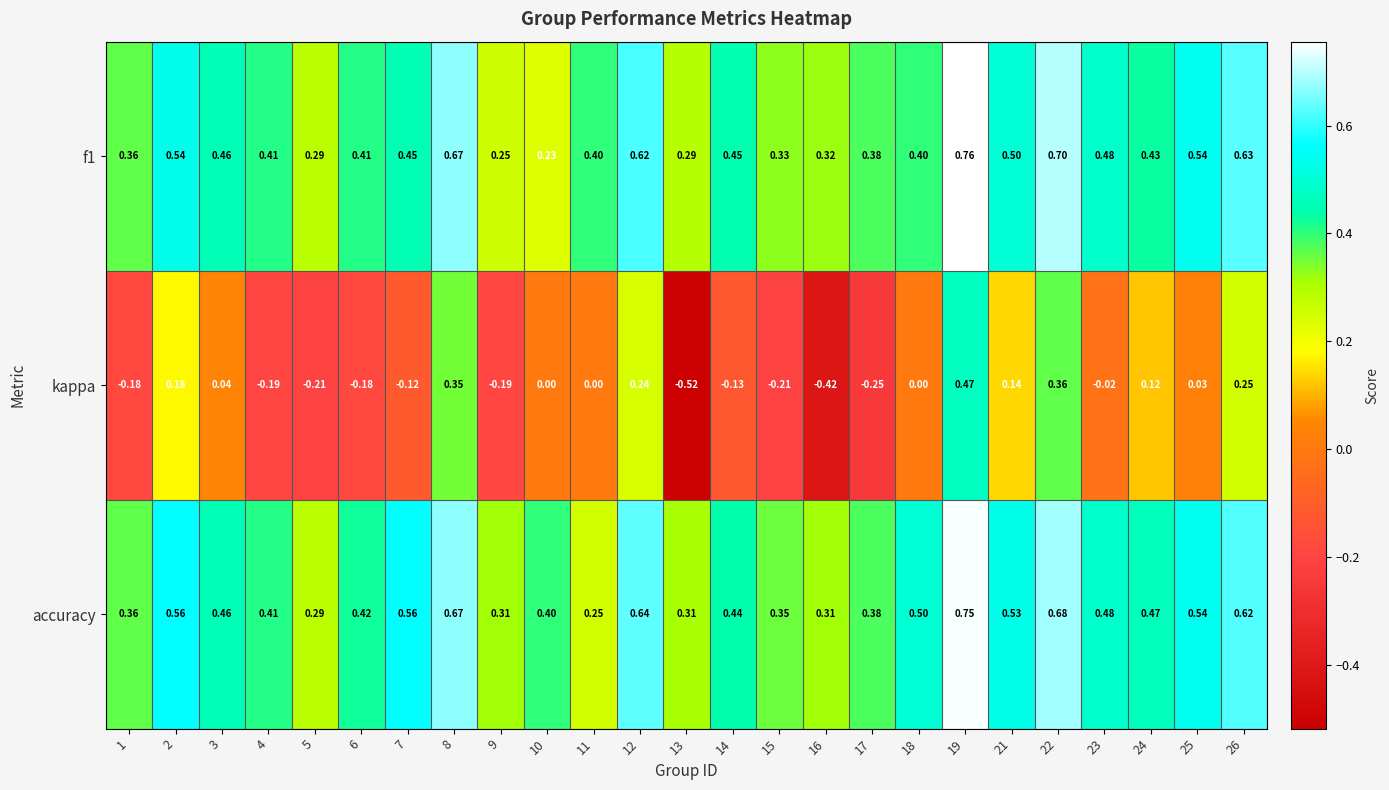

Which series has the largest range (max minus min)?

kappa